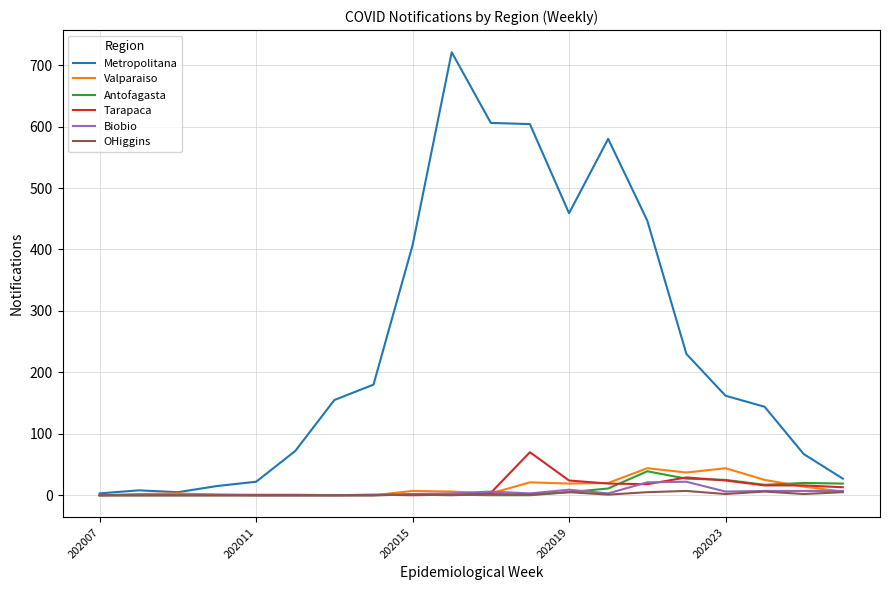

What is the maximum value shown in the chart?

721